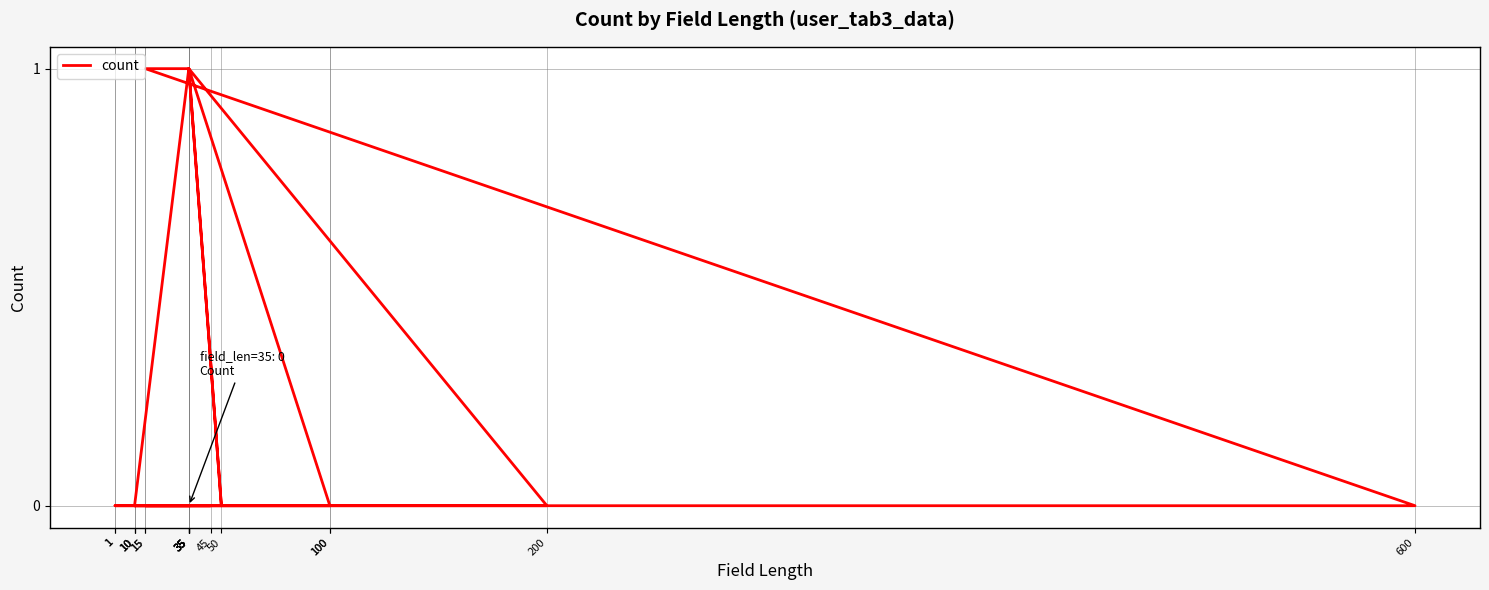

Where is the data nearest to the value 0?

10